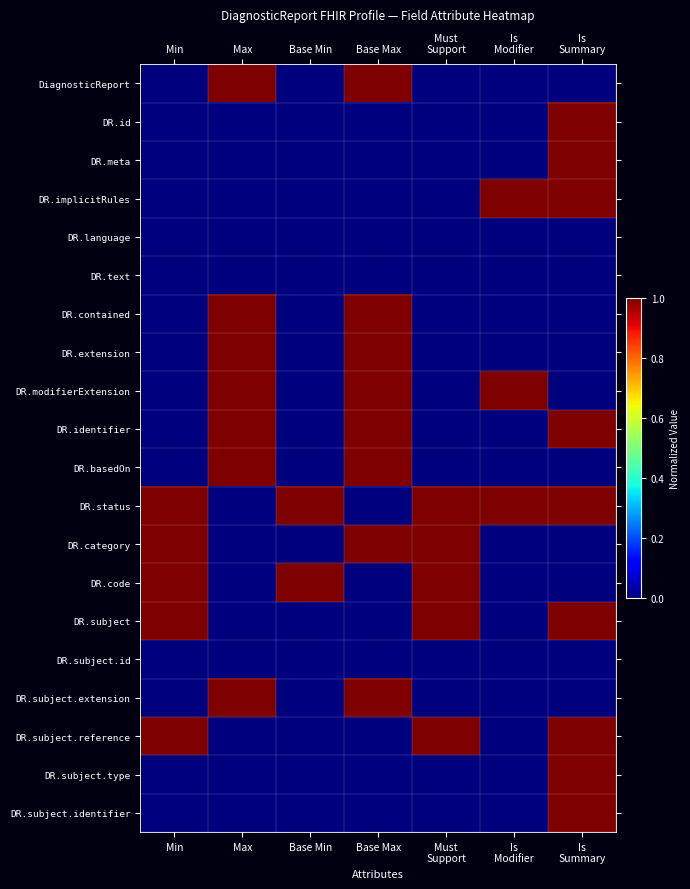

Count the number of categories in the chart.

7